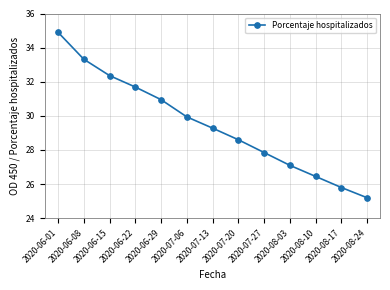

List the labels in order of value, largest first.

2020-06-01, 2020-06-08, 2020-06-15, 2020-06-22, 2020-06-29, 2020-07-06, 2020-07-13, 2020-07-20, 2020-07-27, 2020-08-03, 2020-08-10, 2020-08-17, 2020-08-24